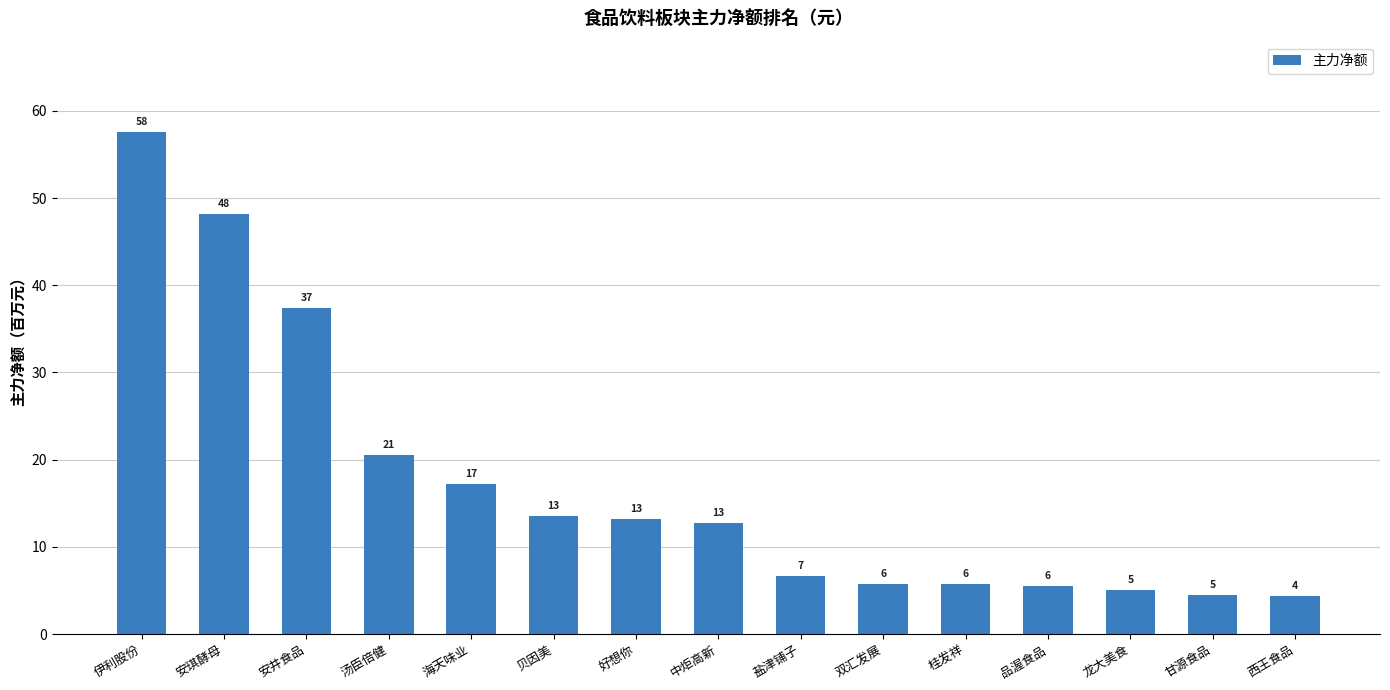

Are the bars horizontal?

No